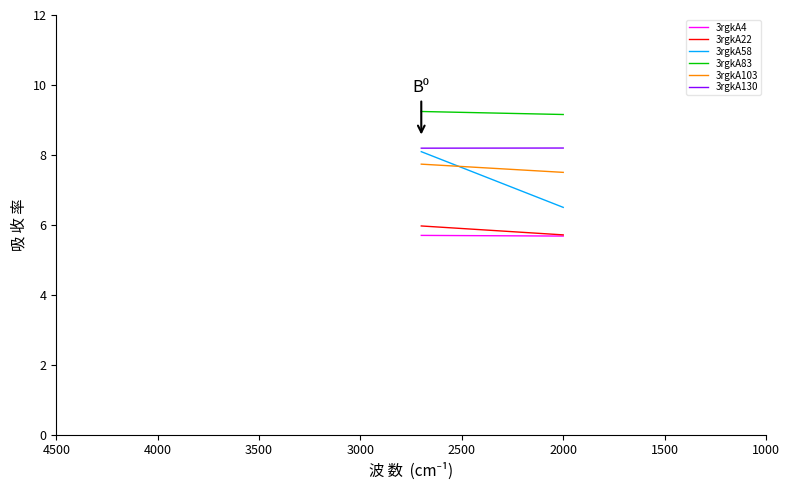

Between 1000 and 1500, which series saw the biggest shift?

3rgkA58